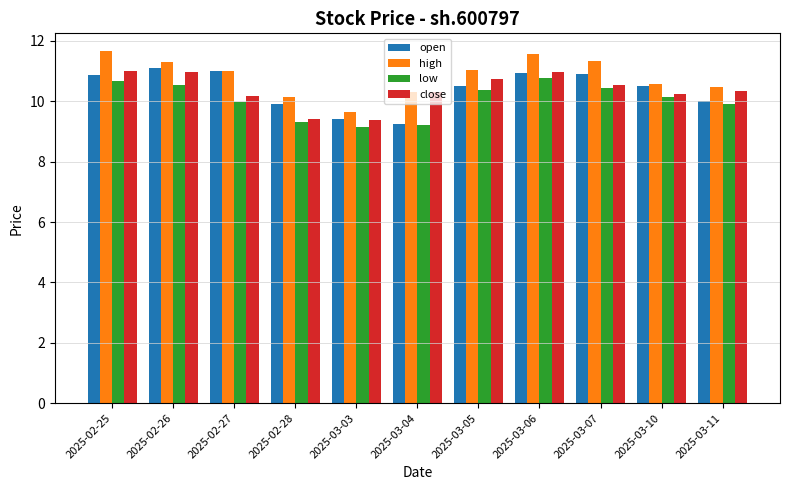

At which label does high first exceed 11?

2025-02-25